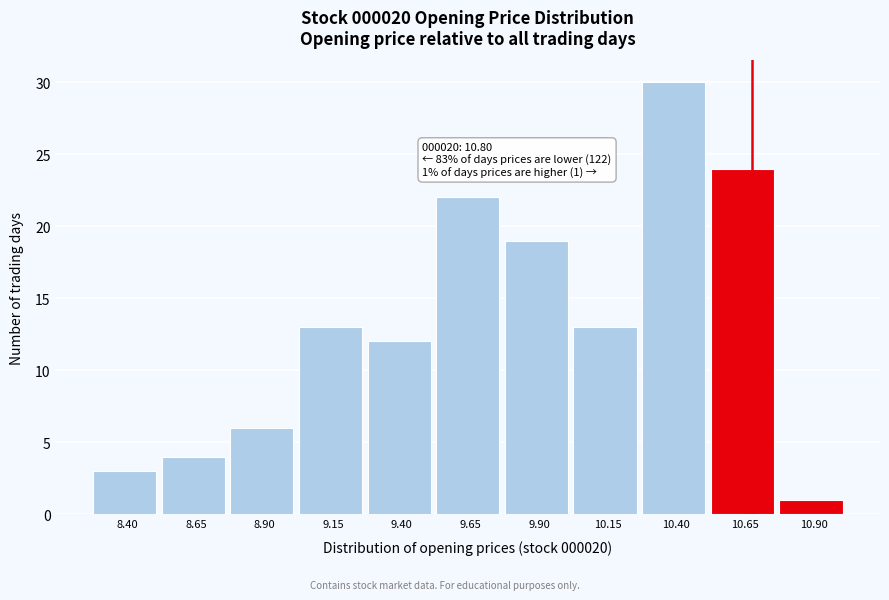

Reading left to right, list all the values displayed in this chart.

8.40=3	8.65=4	8.90=6	9.15=13	9.40=12	9.65=22	9.90=19	10.15=13	10.40=30	10.65=24	10.90=1